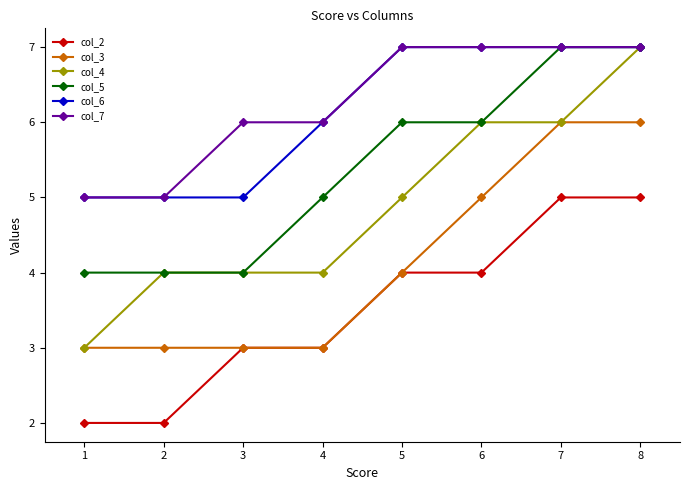

Reading right to left, extract all data points from this chart.

col_2: 5	5	4	4	3	3	2	2
col_3: 6	6	5	4	3	3	3	3
col_4: 7	6	6	5	4	4	4	3
col_5: 7	7	6	6	5	4	4	4
col_6: 7	7	7	7	6	5	5	5
col_7: 7	7	7	7	6	6	5	5